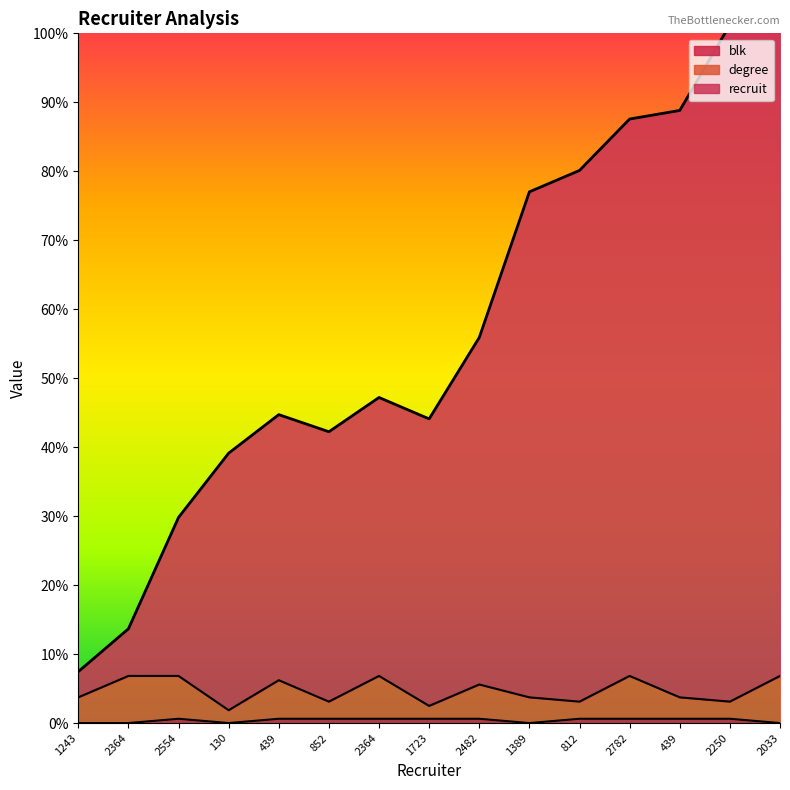

True or false: blk has more than 0 interior local peaks.

True